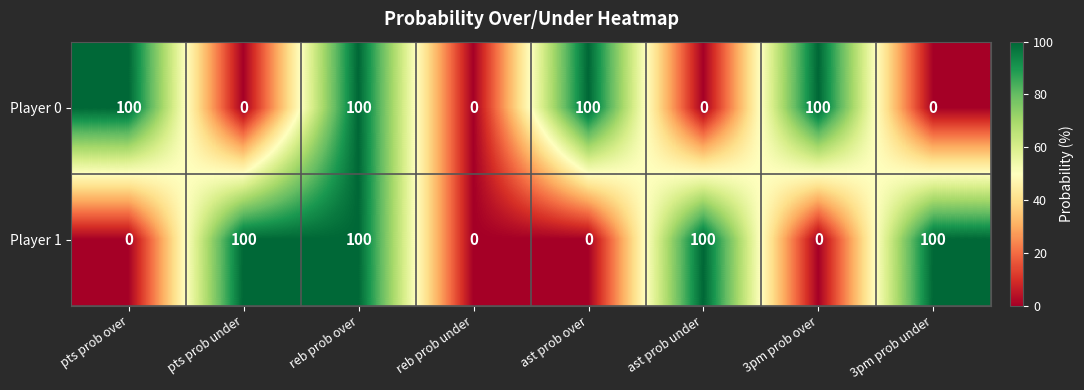

How many distinct data groups are displayed?

2